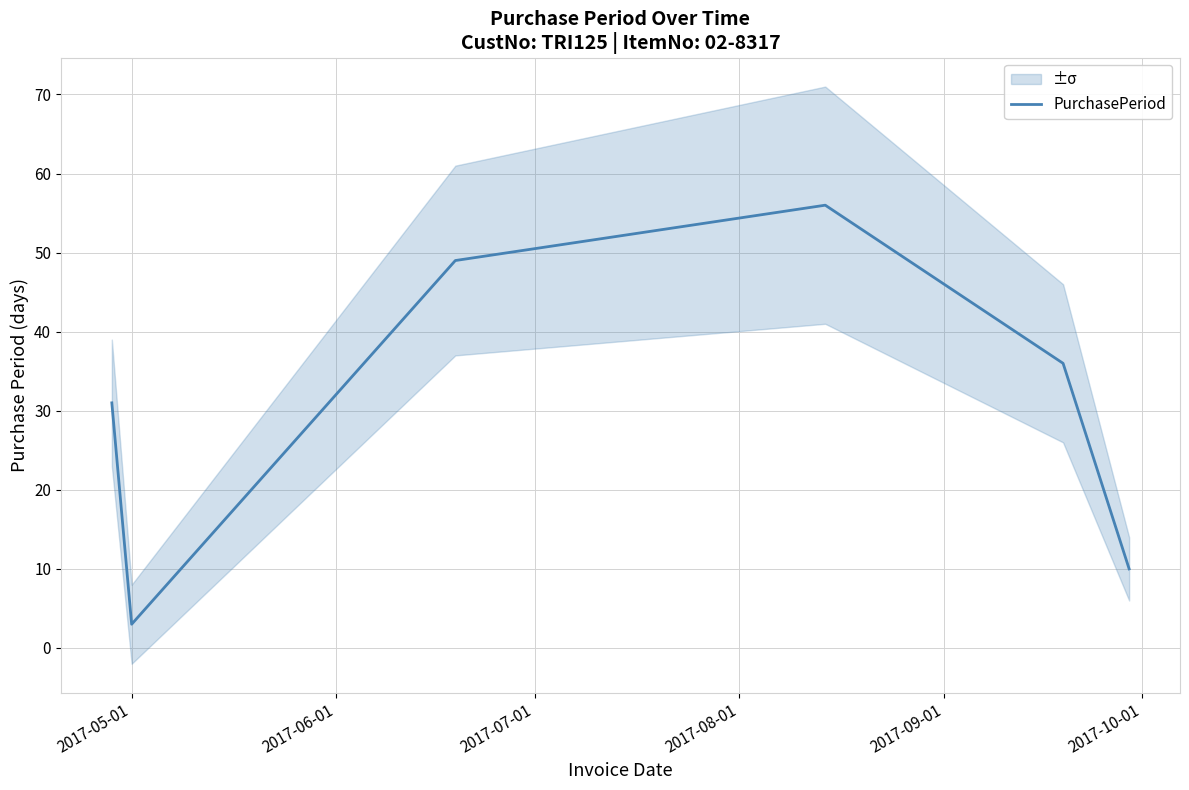

How many interior local peaks (higher than both neighbors) does the data have?

1